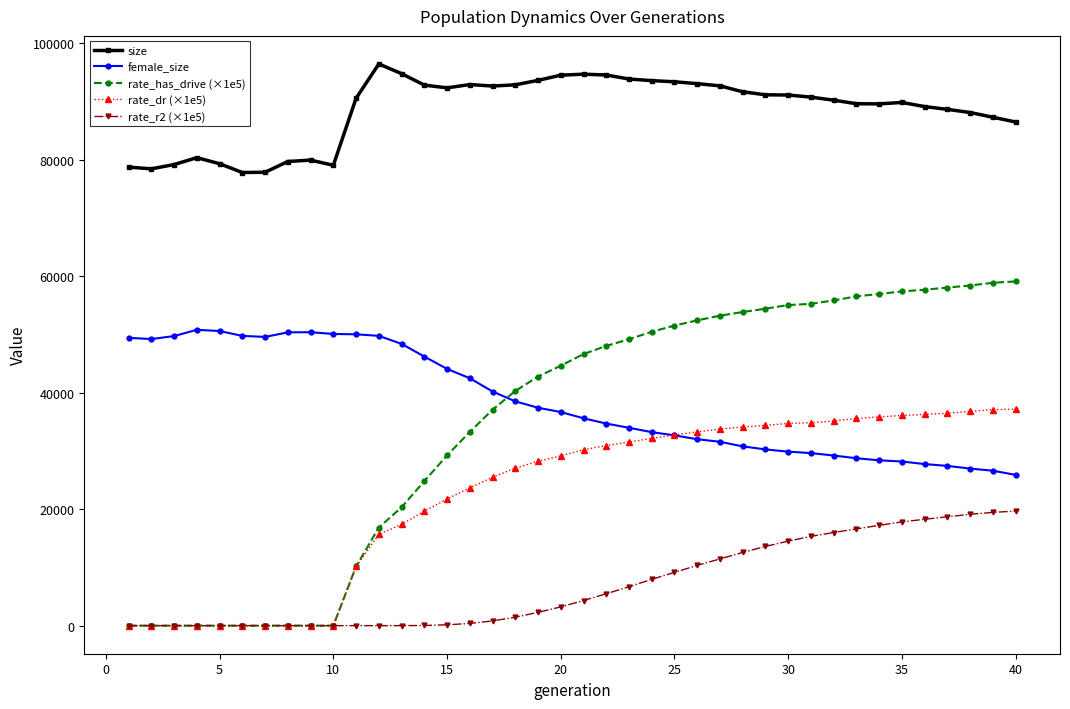

What is the maximum value for rate_dr (×1e5)?

37157.2